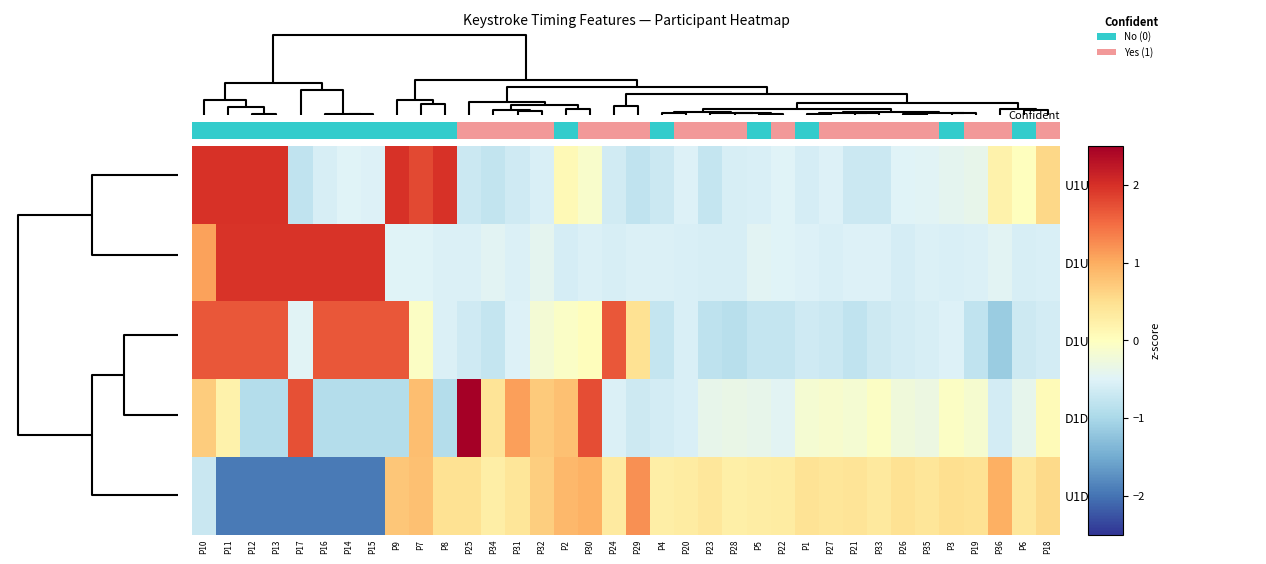

How many series are shown in this chart?

5